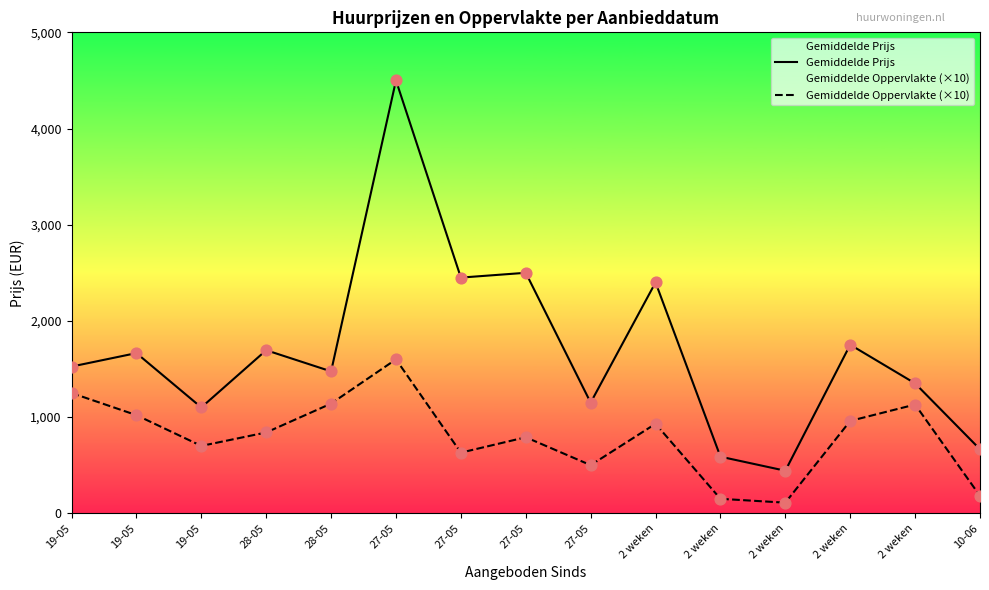

Which series has the widest spread of Y values?

Gemiddelde Prijs